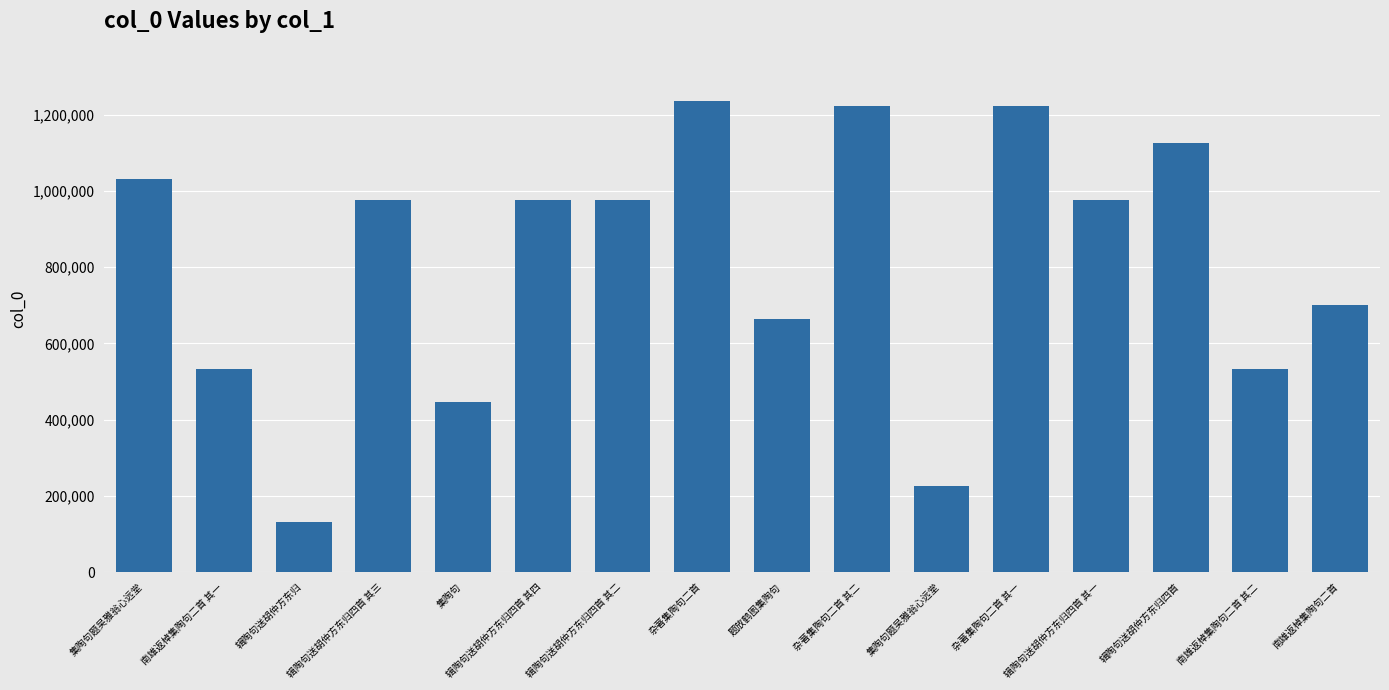

What is the difference between the second highest and second lowest values?

995834